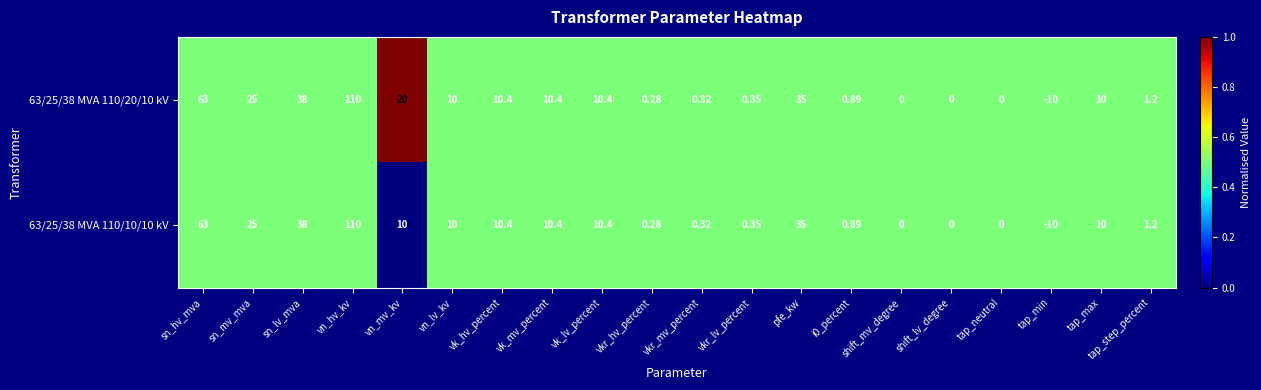

Is the value of 63/25/38 MVA 110/20/10 kV at pfe_kw greater than the value of 63/25/38 MVA 110/10/10 kV at vn_lv_kv?

Yes